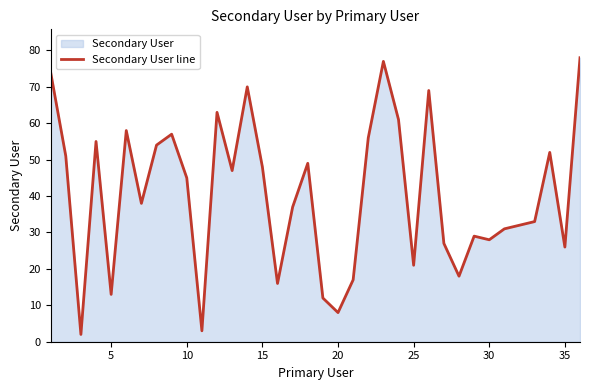

What is the difference between the maximum and minimum values?

76